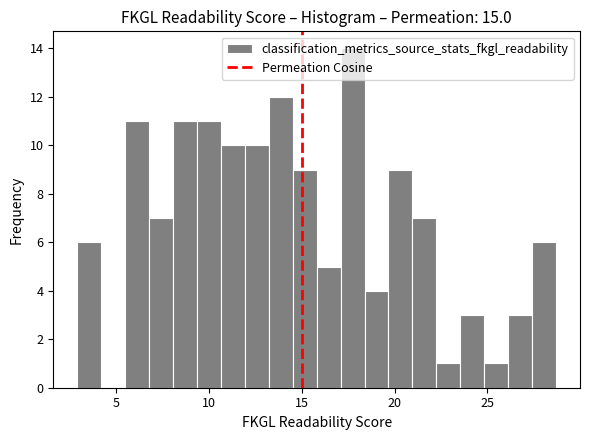

Read against the x-axis, roughly where is the centre of the tallest bar?

17.5